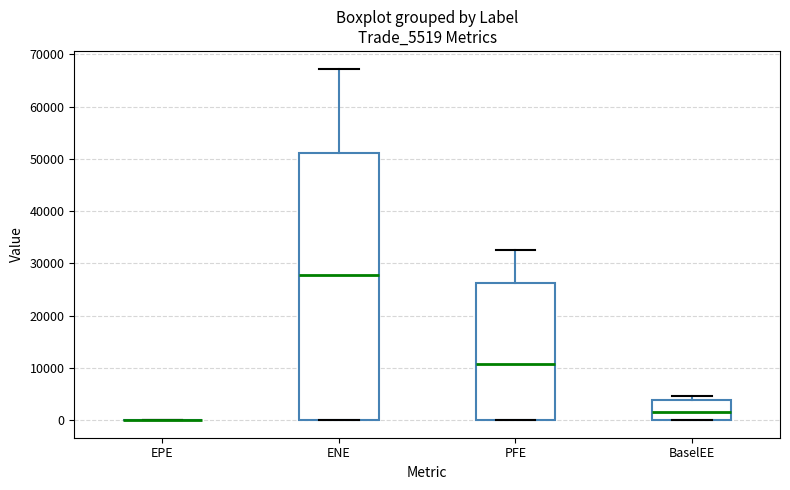

Where does the median line of the box for PFE sit on the y-axis? The values are not printed on the chart, so give them approximately, as read against the axis.

11000